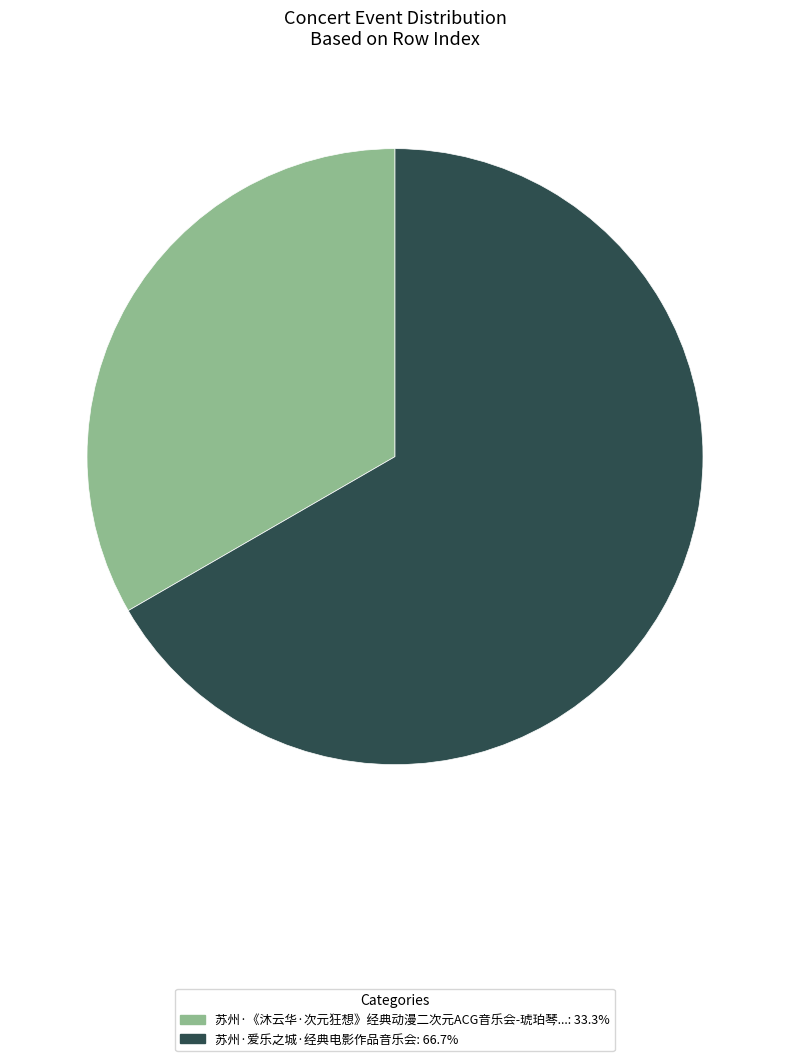

Is there any slice that represents more than half of the pie?

Yes